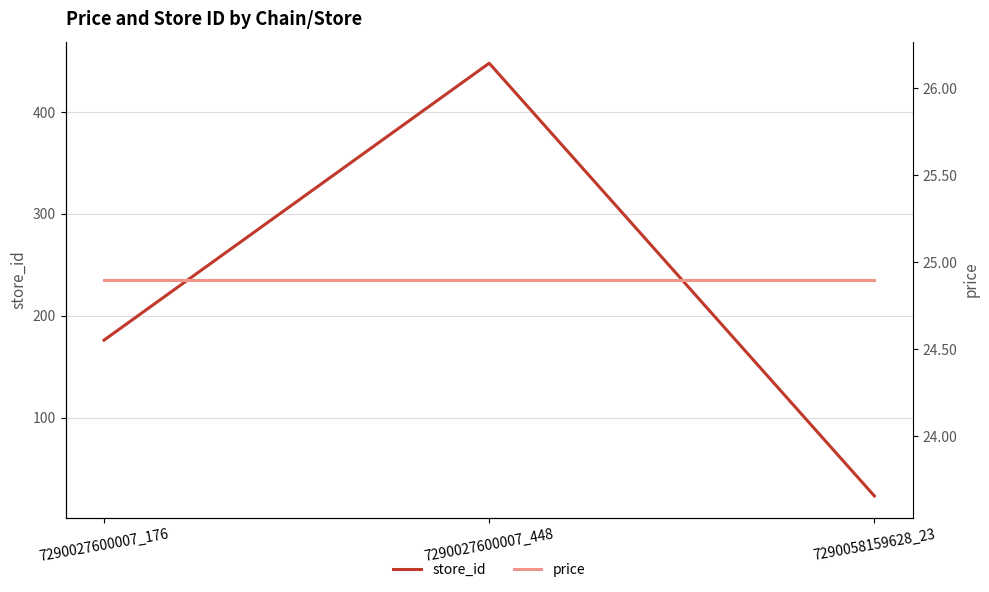

True or false: store_id has a value of 255.5 at 7290027600007_176.

False